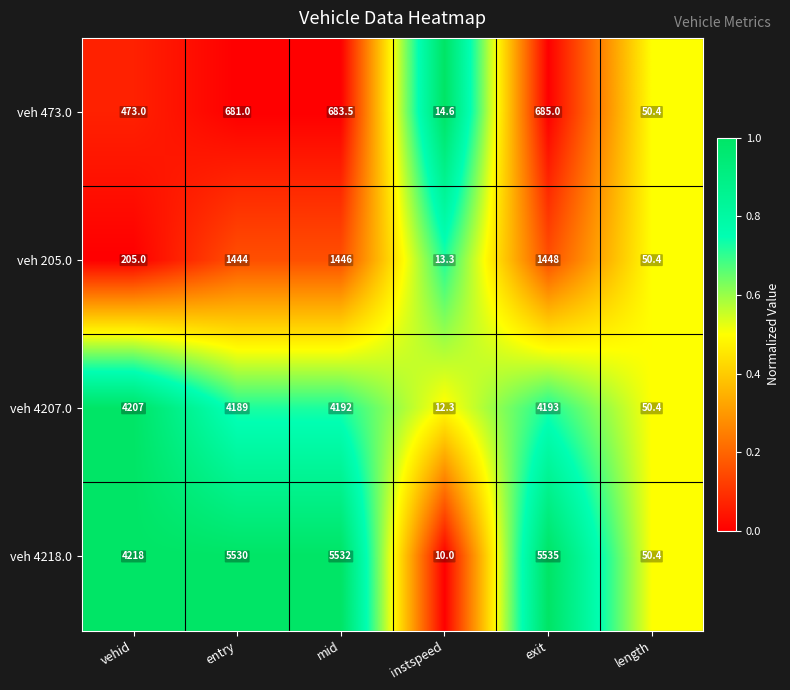

Reading left to right, what are all the values shown in this chart?

veh 473.0: 473.0	681.0	683.5	14.6	685.0	50.4
veh 205.0: 205.0	1444.0	1446.0	13.3	1448.0	50.4
veh 4207.0: 4207.0	4189.0	4192.0	12.3	4193.0	50.4
veh 4218.0: 4218.0	5530.0	5532.0	10.0	5535.0	50.4